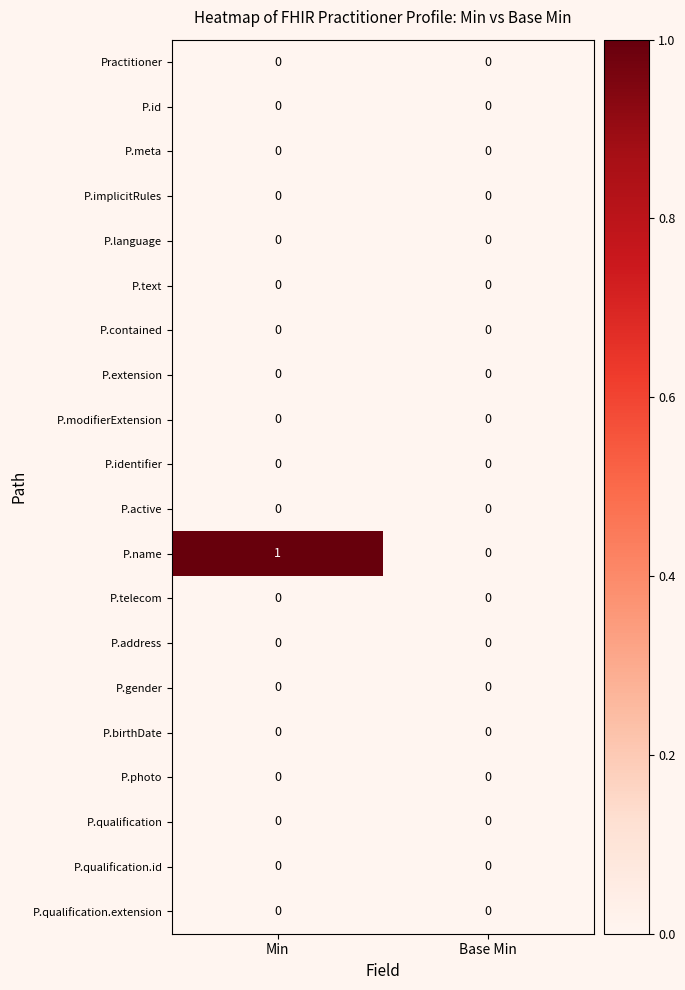

At which category does the chart reach its peak across all series?

Min